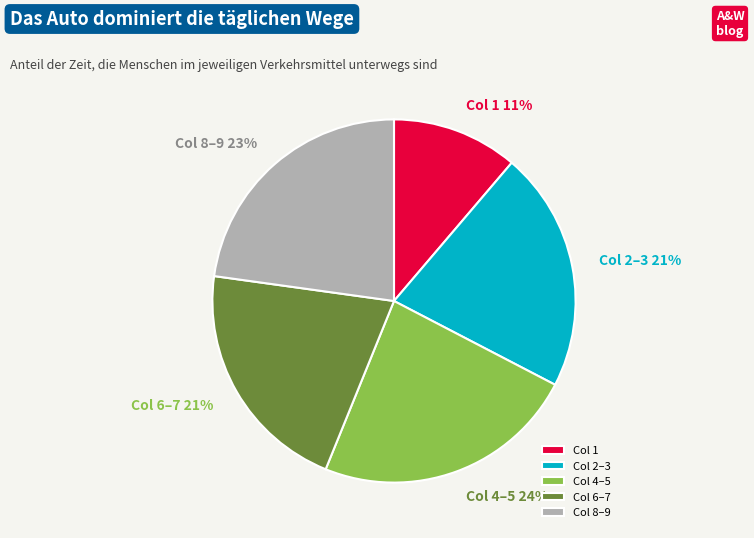

To the nearest percent, what portion does Col 6–7 represent?

21%